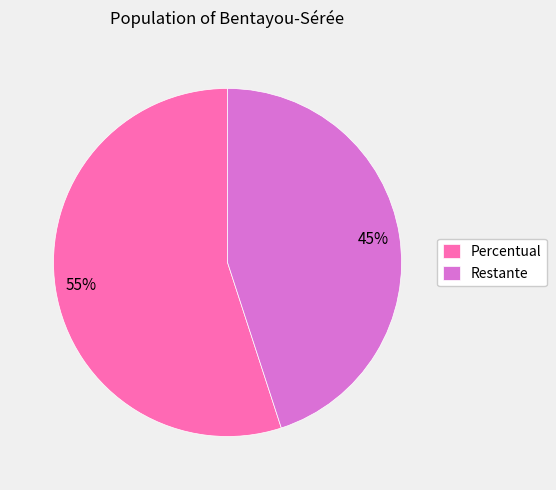

How many segments does this pie chart have?

2